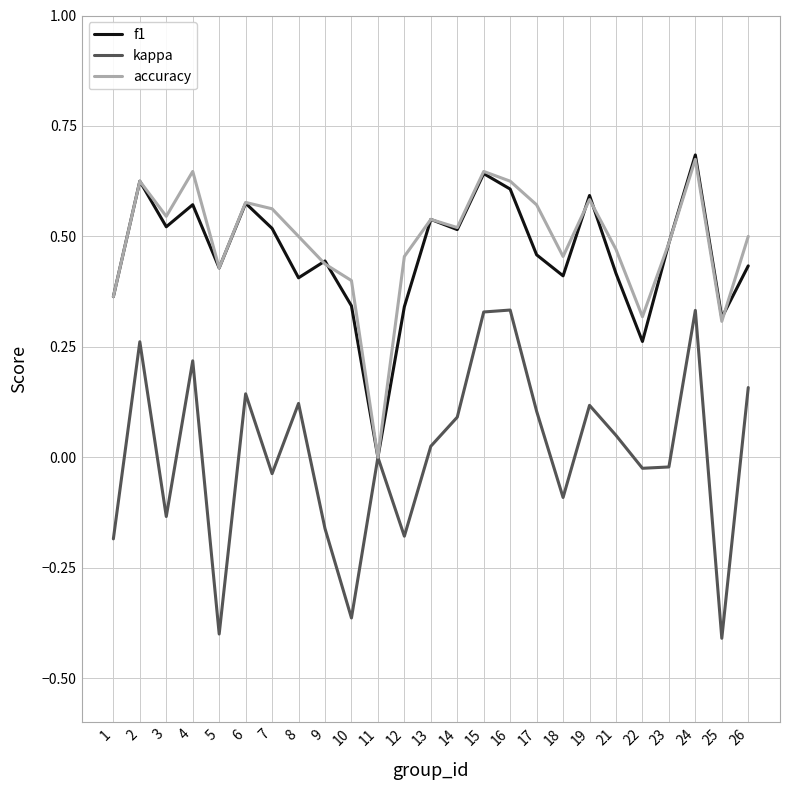

Which label corresponds to the largest value in the chart?

24